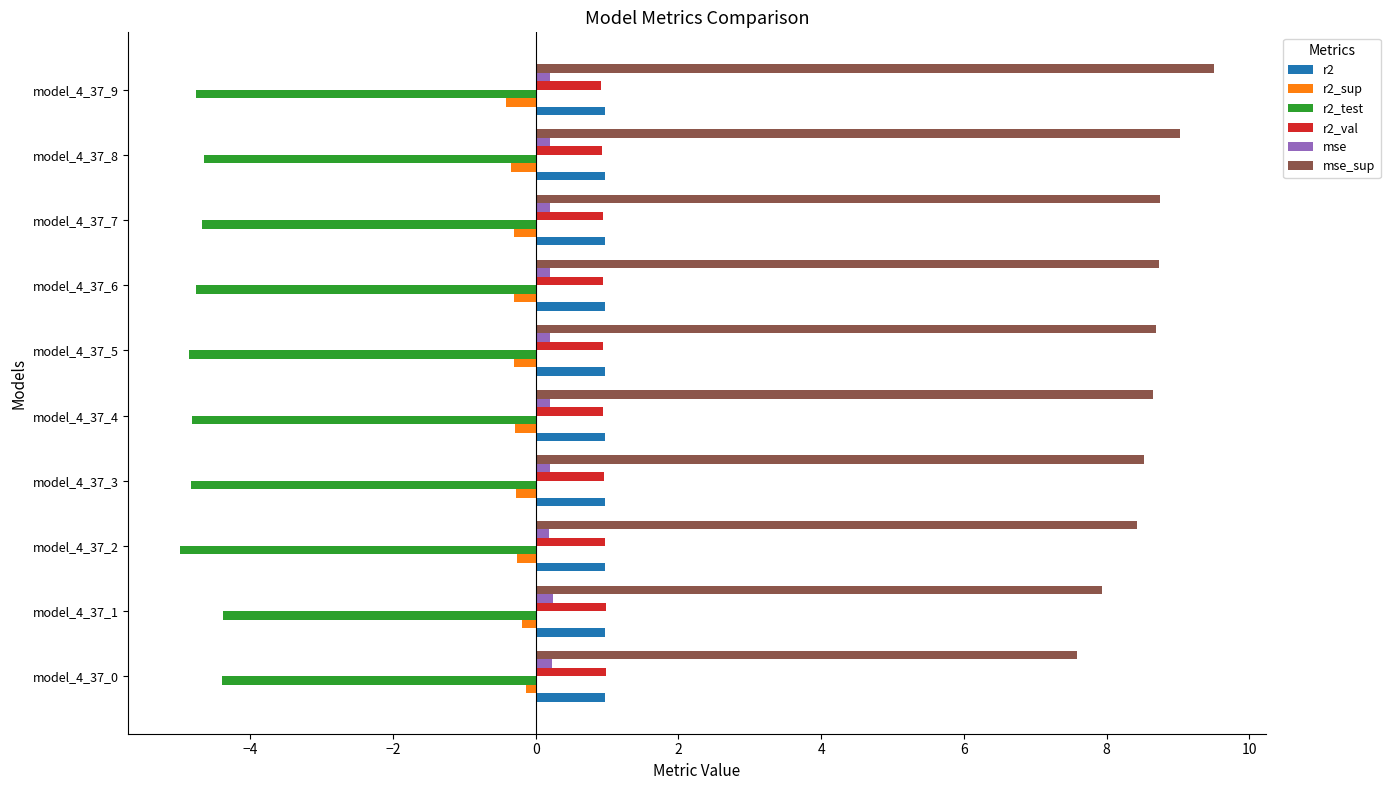

What is the smallest value displayed?

-5.0